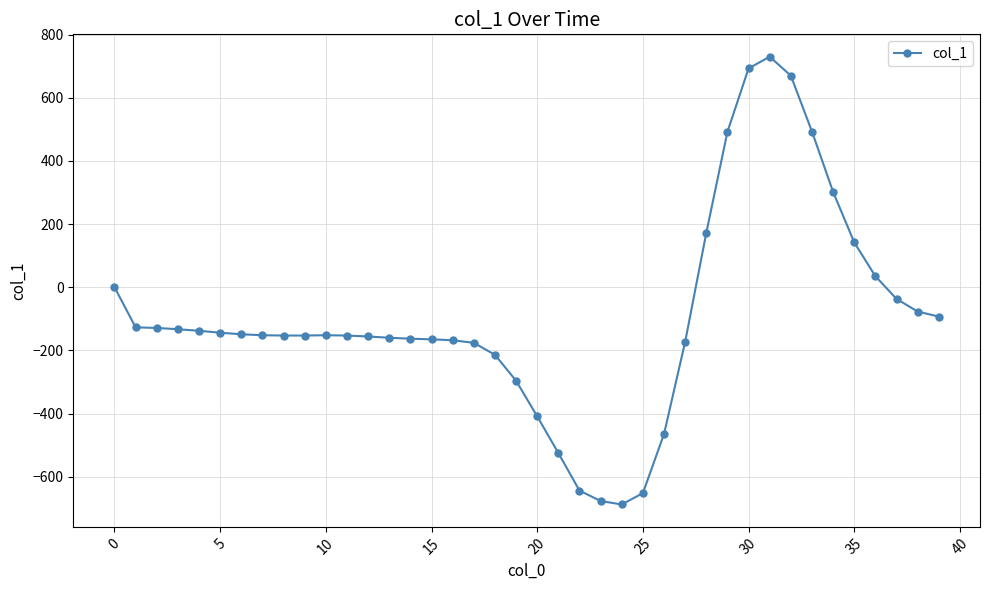

True or false: the data has more than 1 interior local peaks.

True